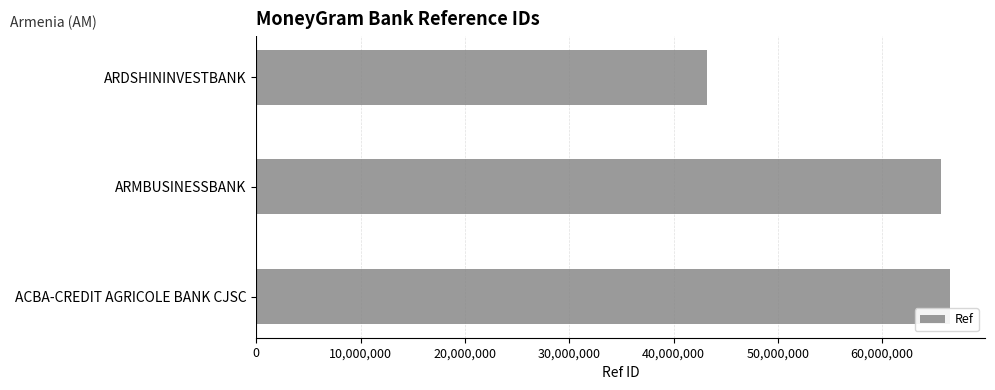

What is the value of the 3rd bar from the top?

66539104